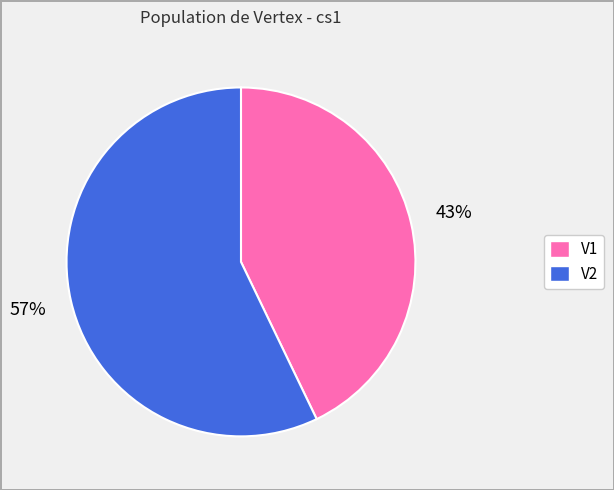

Which category has the biggest portion of the pie?

V2